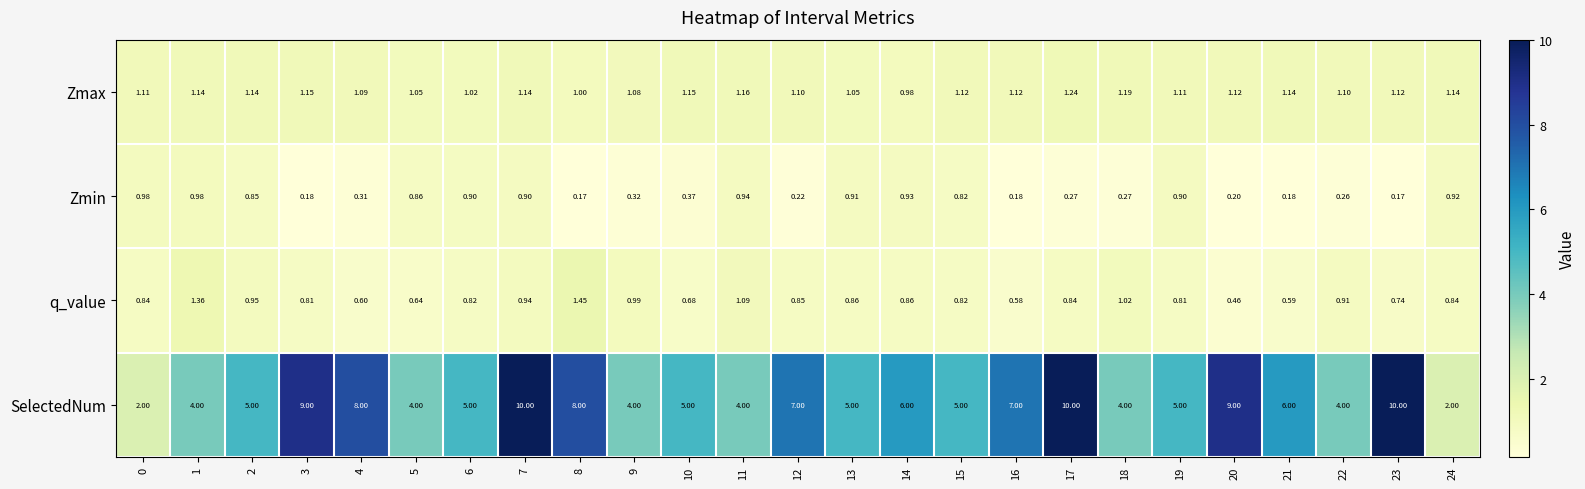

Between 11 and 17, which series saw the biggest shift?

SelectedNum